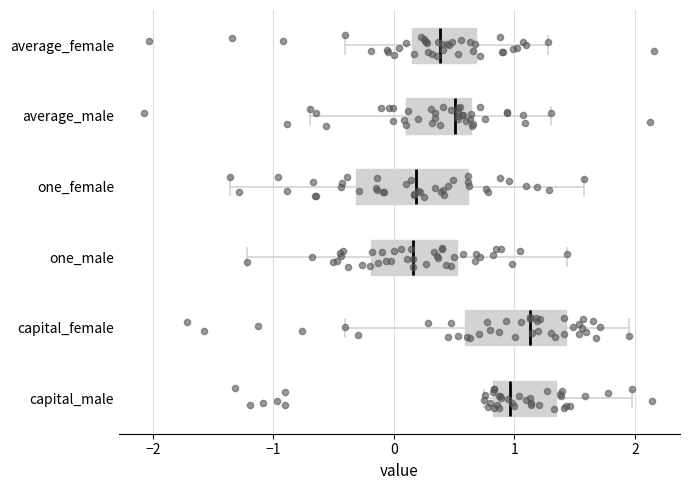

Reading bottom to top, transcribe this box plot: for each box, give where its median line is, the range the box spans, and where its two whiskers end, as read against the x-axis. The values are not printed on the chart, so give them approximately, as read against the axis.

capital_male: median 1.0, box 0.8 to 1.3, whiskers 0.7 to 2.0
capital_female: median 1.1, box 0.6 to 1.4, whiskers -0.4 to 2.0
one_male: median 0.2, box -0.2 to 0.5, whiskers -1.2 to 1.4
one_female: median 0.2, box -0.3 to 0.6, whiskers -1.4 to 1.6
average_male: median 0.5, box 0.1 to 0.6, whiskers -0.7 to 1.3
average_female: median 0.4, box 0.2 to 0.7, whiskers -0.4 to 1.3